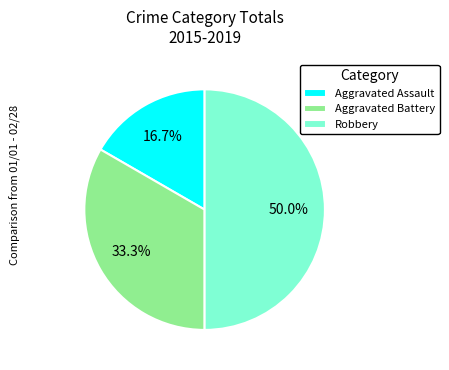

Which slice is the largest?

Robbery